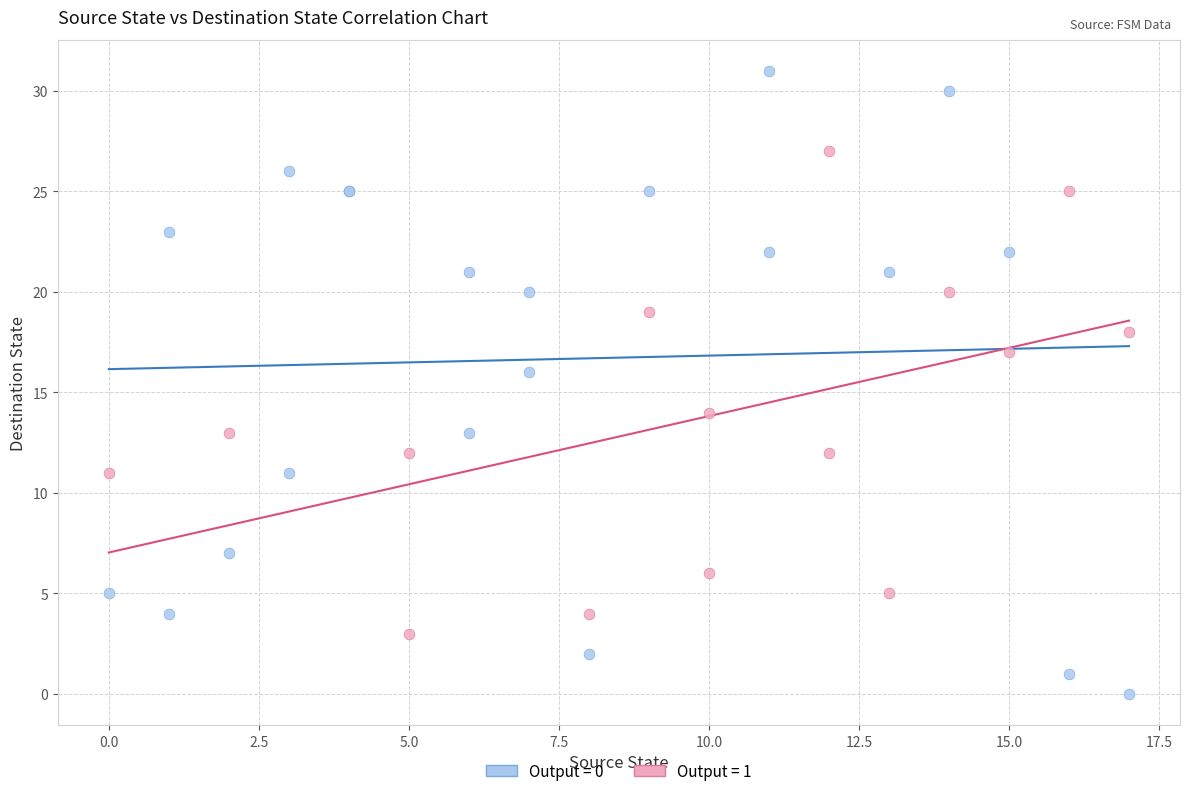

Which series contains the highest Y value?

Output = 0